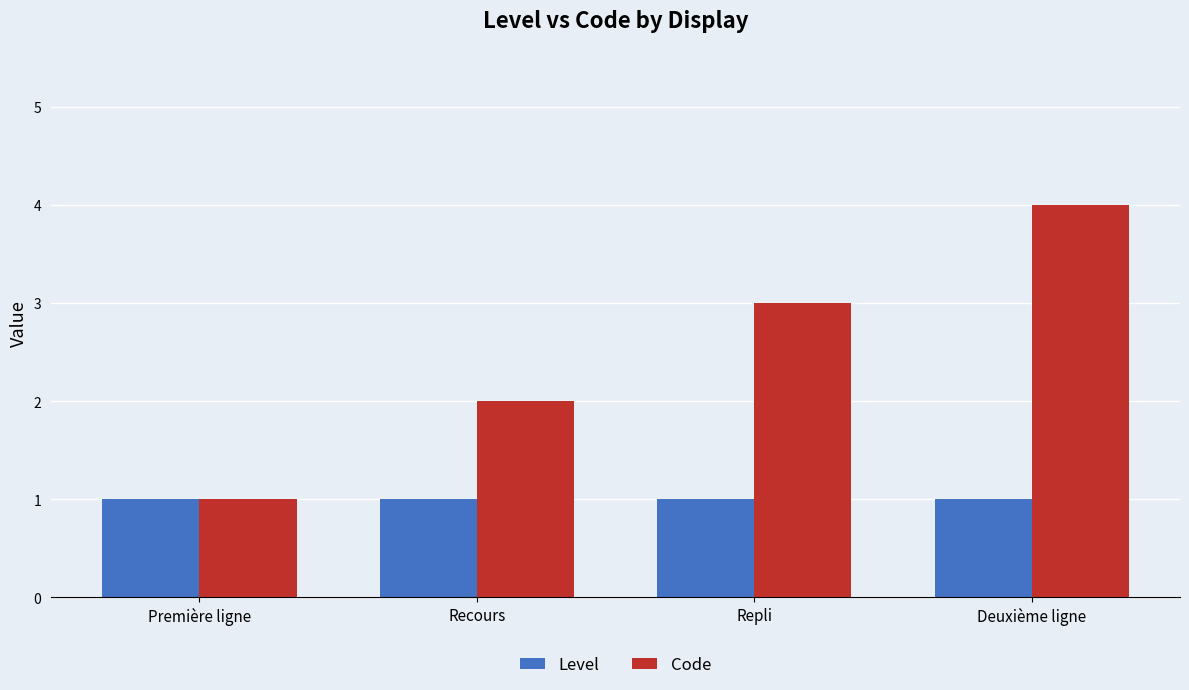

What is the value of the Level bar at the 3rd from the left?

1